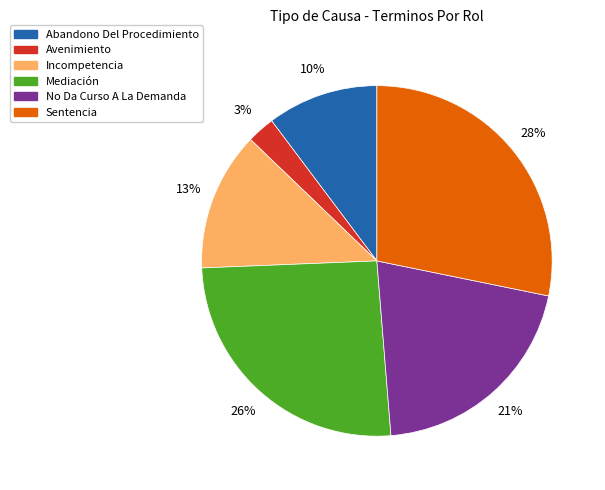

True or false: Incompetencia accounts for 18% of the total.

False